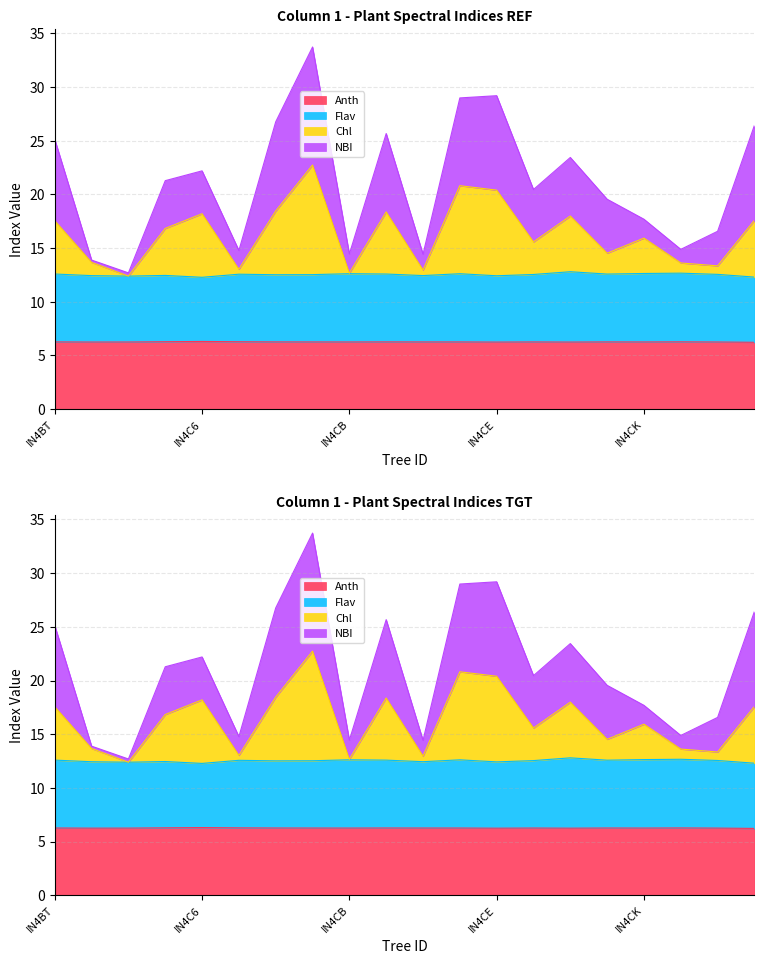

True or false: Anth and Flav intersect in this chart.

False